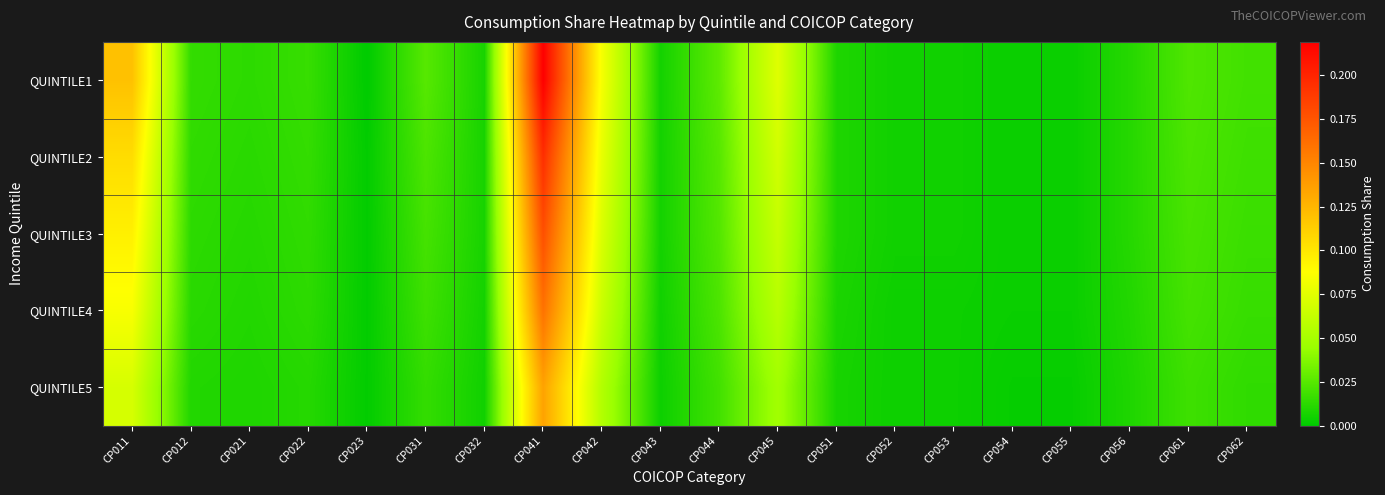

Reading left to right, extract all data points from this chart.

QUINTILE1: CP011=0.1	CP012=0.0	CP021=0.0	CP022=0.0	CP023=0.0	CP031=0.0	CP032=0.0	CP041=0.2	CP042=0.1	CP043=0.0	CP044=0.0	CP045=0.1	CP051=0.0	CP052=0.0	CP053=0.0	CP054=0.0	CP055=0.0	CP056=0.0	CP061=0.0	CP062=0.0
QUINTILE2: CP011=0.1	CP012=0.0	CP021=0.0	CP022=0.0	CP023=0.0	CP031=0.0	CP032=0.0	CP041=0.2	CP042=0.1	CP043=0.0	CP044=0.0	CP045=0.1	CP051=0.0	CP052=0.0	CP053=0.0	CP054=0.0	CP055=0.0	CP056=0.0	CP061=0.0	CP062=0.0
QUINTILE3: CP011=0.1	CP012=0.0	CP021=0.0	CP022=0.0	CP023=0.0	CP031=0.0	CP032=0.0	CP041=0.2	CP042=0.1	CP043=0.0	CP044=0.0	CP045=0.1	CP051=0.0	CP052=0.0	CP053=0.0	CP054=0.0	CP055=0.0	CP056=0.0	CP061=0.0	CP062=0.0
QUINTILE4: CP011=0.1	CP012=0.0	CP021=0.0	CP022=0.0	CP023=0.0	CP031=0.0	CP032=0.0	CP041=0.2	CP042=0.1	CP043=0.0	CP044=0.0	CP045=0.1	CP051=0.0	CP052=0.0	CP053=0.0	CP054=0.0	CP055=0.0	CP056=0.0	CP061=0.0	CP062=0.0
QUINTILE5: CP011=0.1	CP012=0.0	CP021=0.0	CP022=0.0	CP023=0.0	CP031=0.0	CP032=0.0	CP041=0.1	CP042=0.1	CP043=0.0	CP044=0.0	CP045=0.0	CP051=0.0	CP052=0.0	CP053=0.0	CP054=0.0	CP055=0.0	CP056=0.0	CP061=0.0	CP062=0.0